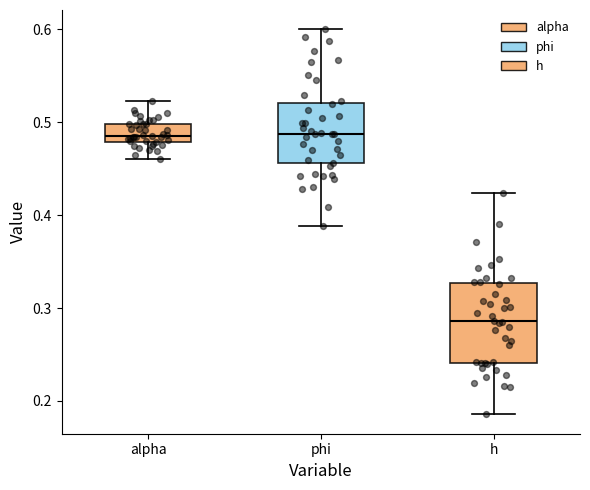

Where is the lower edge of the box for h on the y-axis? The values are not printed on the chart, so give them approximately, as read against the axis.

0.24